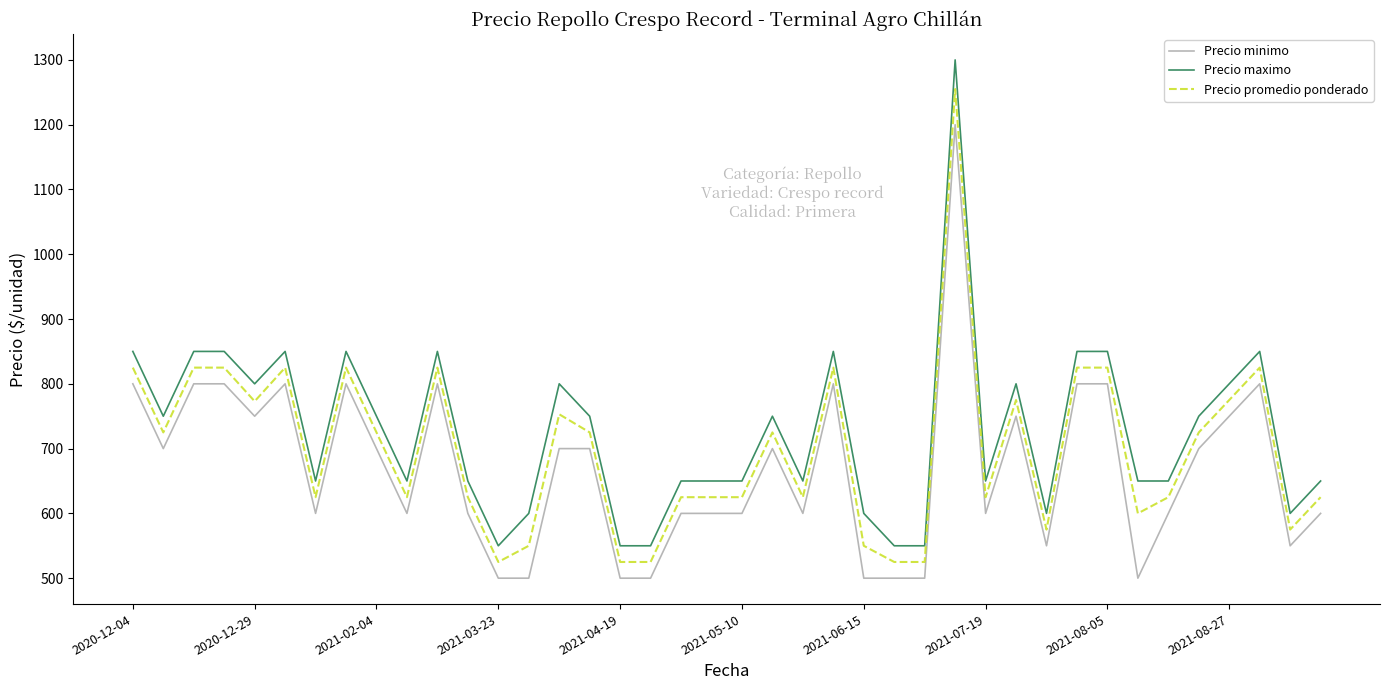

What is the difference between the maximum and minimum values in the Precio promedio ponderado series?

730